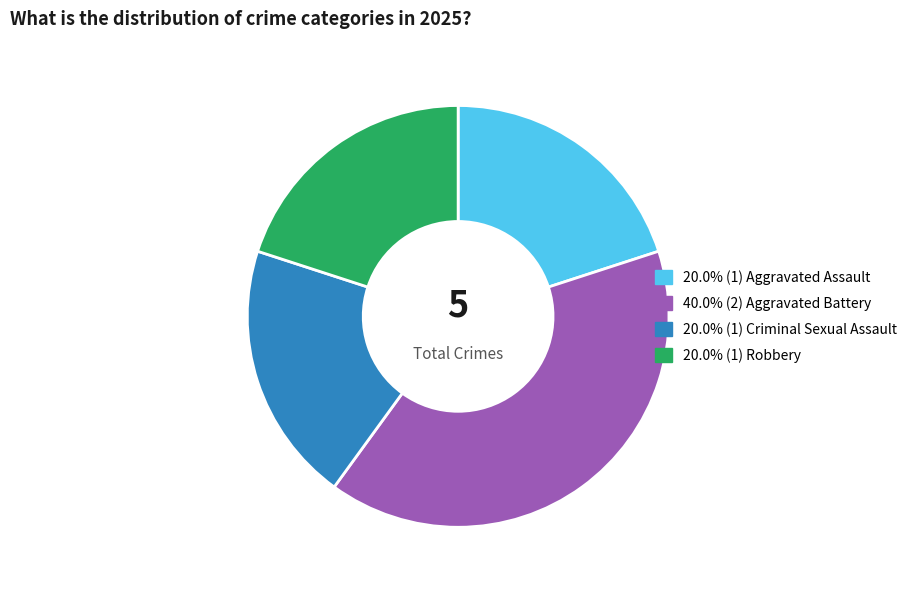

Is there a majority slice in this chart?

No